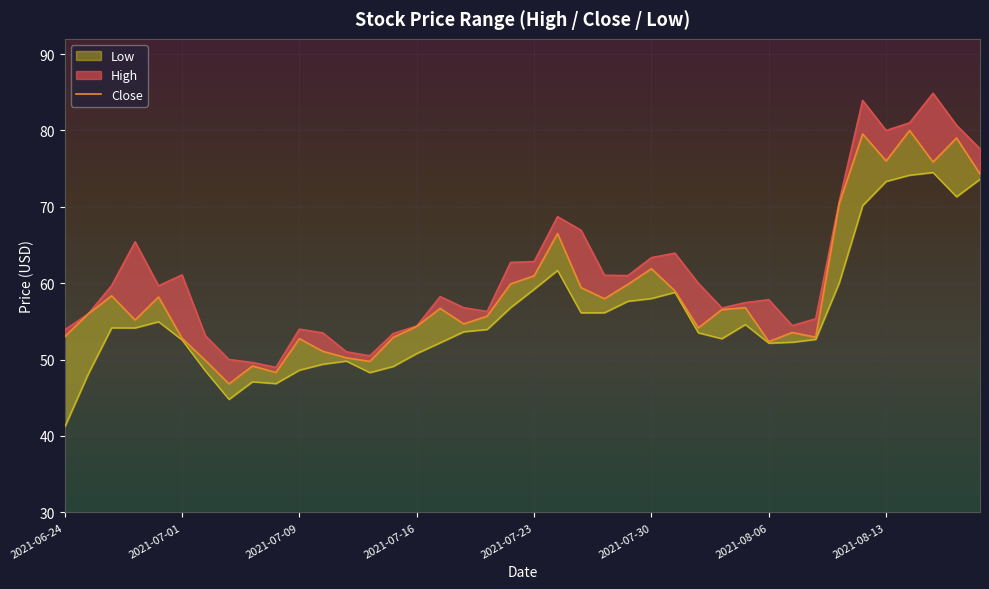

The chart shows a value of 78.1 at 26. True or false?

False